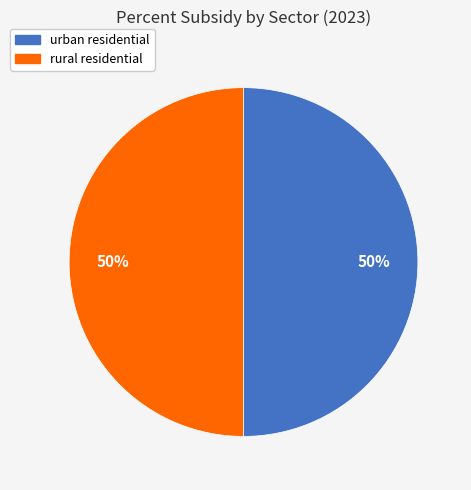

To the nearest percent, what is the average slice percentage?

50%